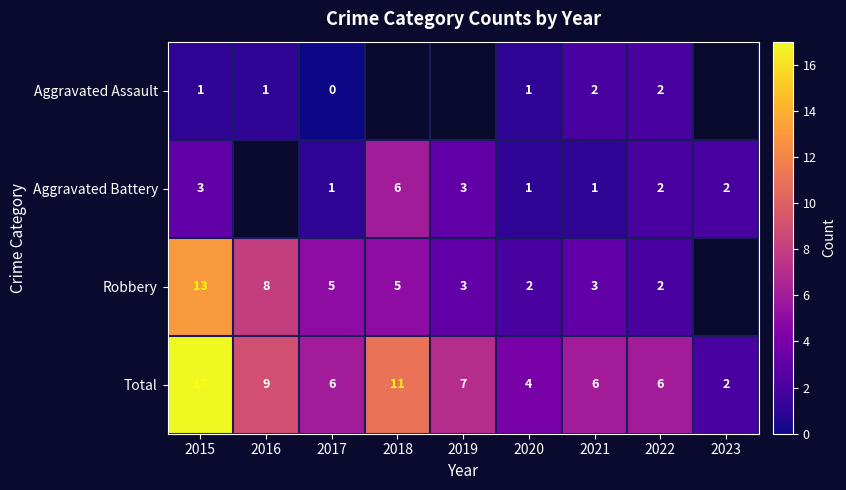

The Aggravated Battery series shows 2 at 2021. True or false?

False